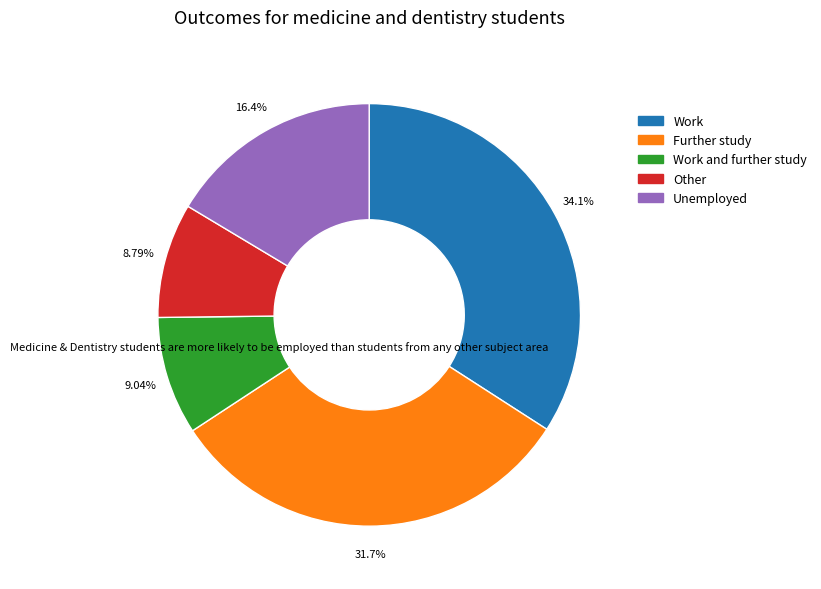

Is there a majority slice in this chart?

No